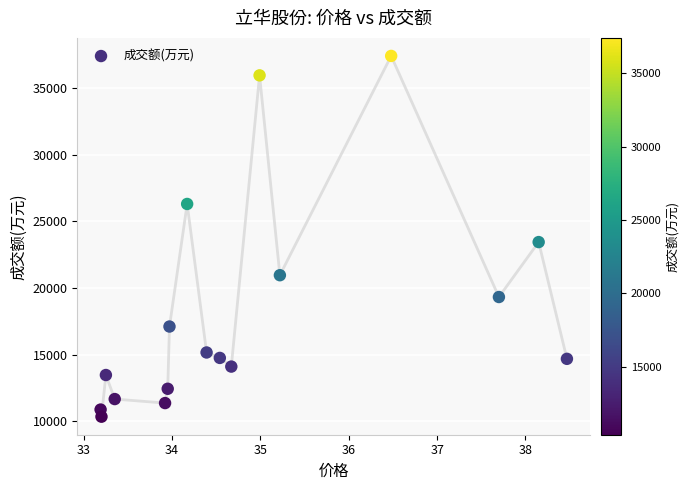

What is the range of Y values (max minus min)?

27066